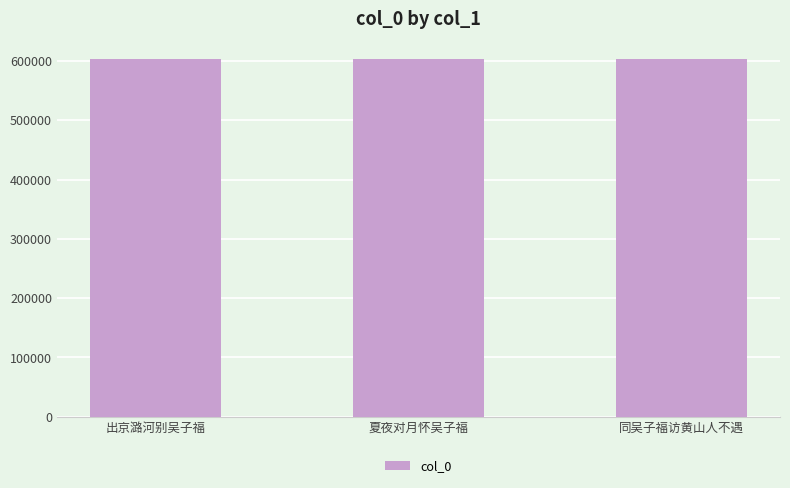

What is the smallest value displayed?

602738